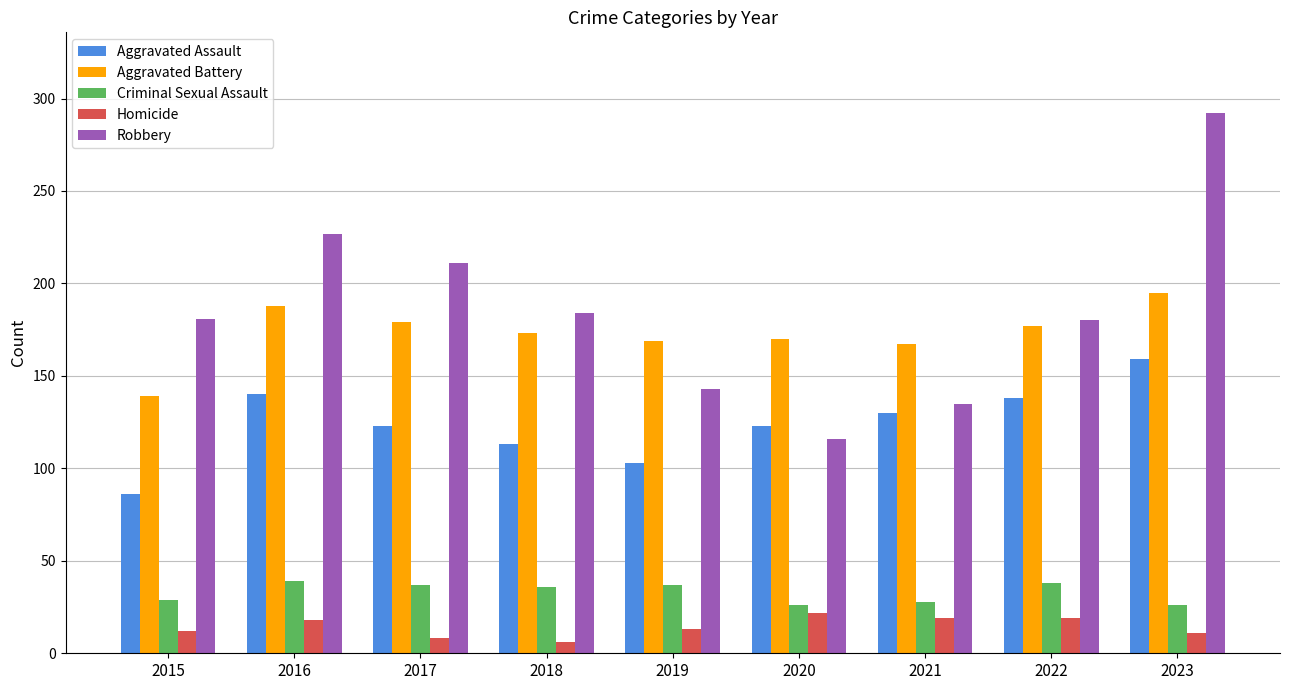

Which series changed the most between 2016 and 2019?

Robbery